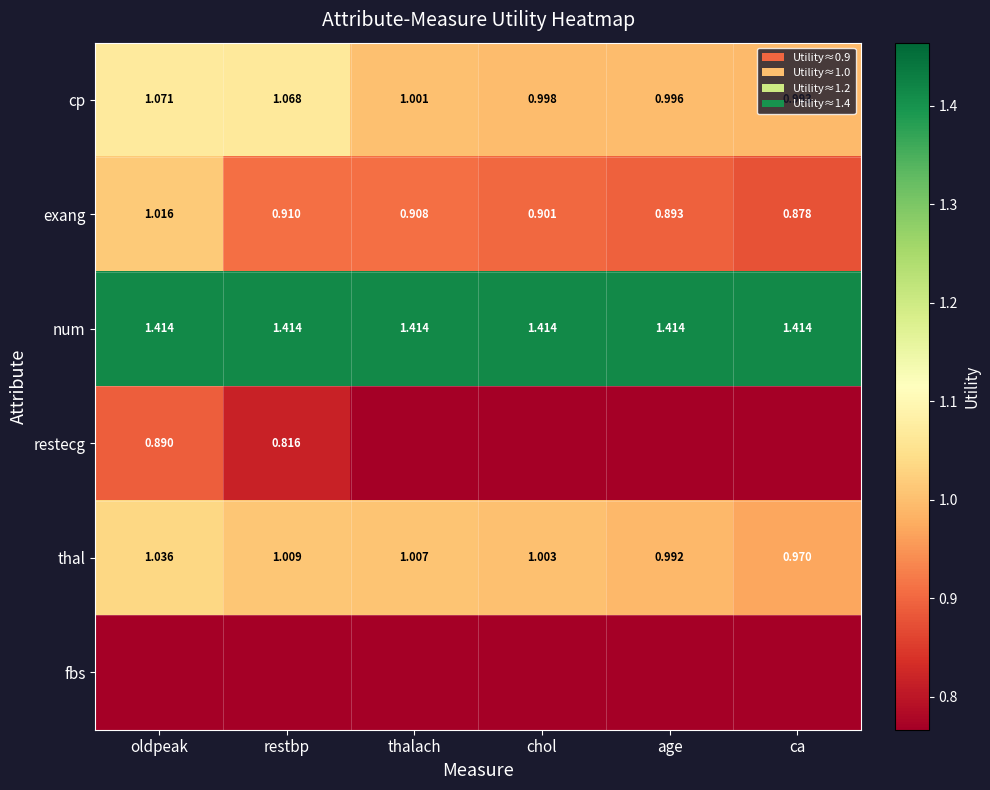

Is the value of num at oldpeak greater than the value of cp at age?

Yes